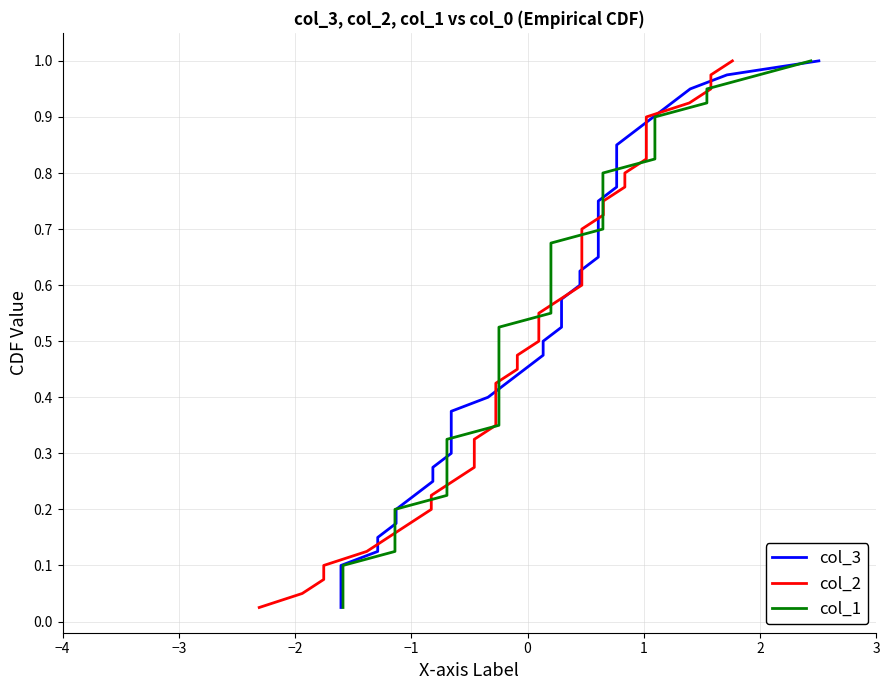

True or false: col_2 has more than 2 interior local peaks.

False